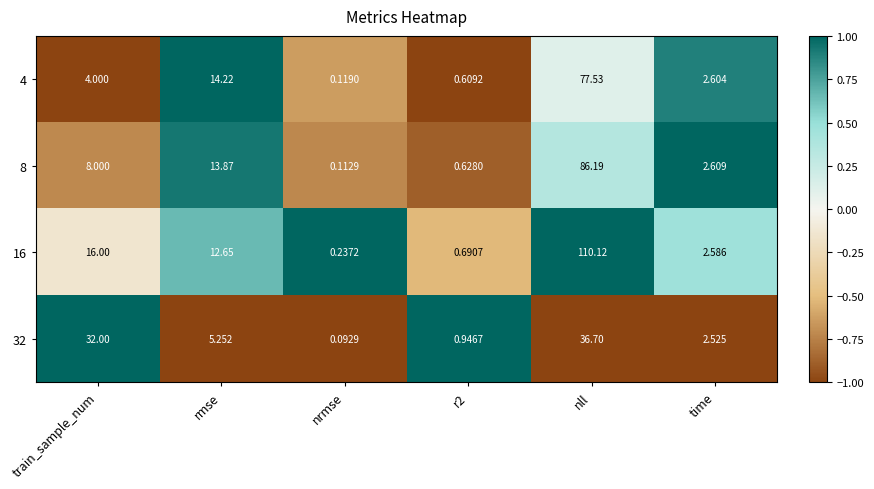

At which category does the chart reach its peak across all series?

nll